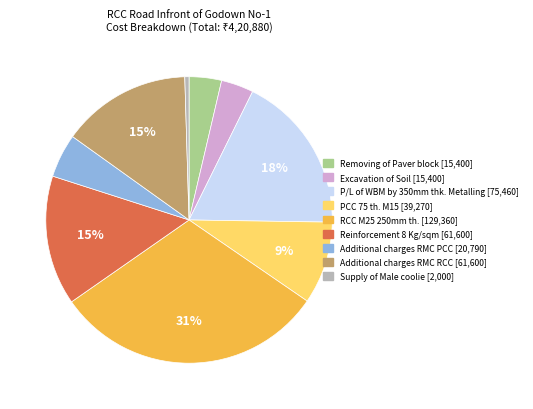

Which has a higher value, Removing of Paver block or Additional charges RMC RCC?

Additional charges RMC RCC